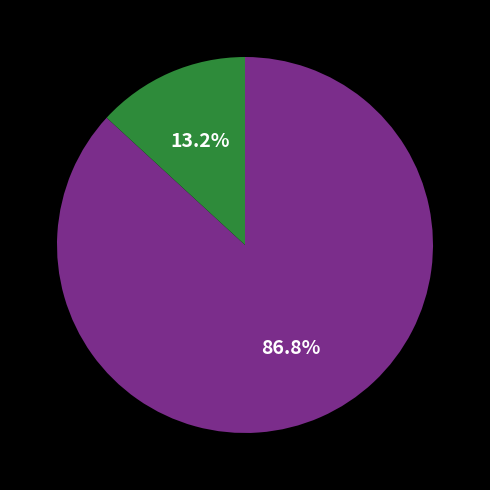

Is there a majority slice in this chart?

Yes